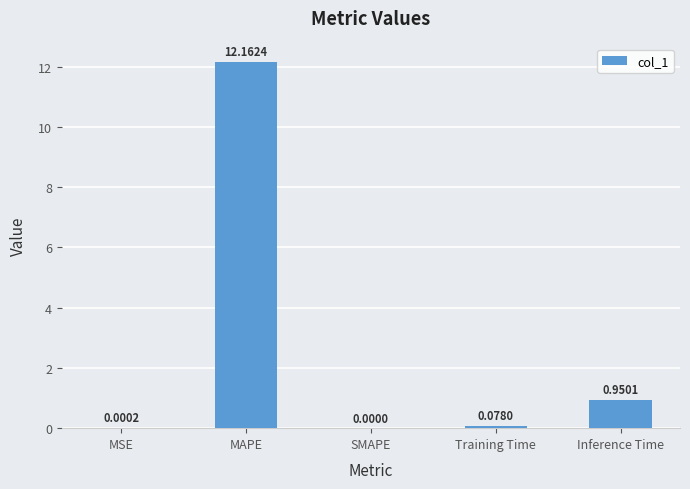

What is the sum of all values?

13.2